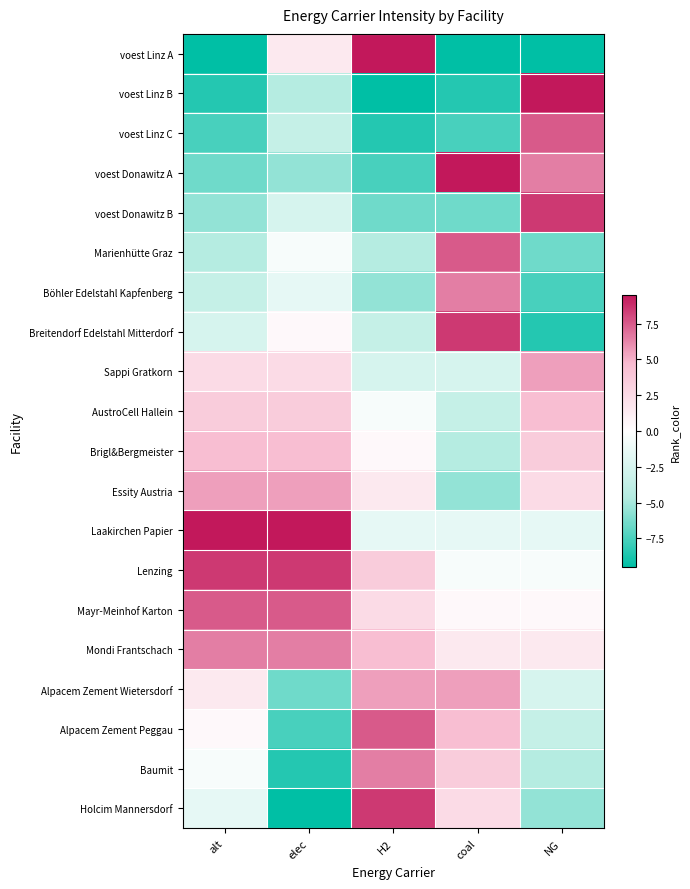

Reading right to left, extract all data points from this chart.

voest Linz A: NG=-9.5	coal=-9.5	H2=9.5	elec=1.5	alt=-9.5
voest Linz B: NG=9.5	coal=-8.5	H2=-9.5	elec=-4.5	alt=-8.5
voest Linz C: NG=7.5	coal=-7.5	H2=-8.5	elec=-3.5	alt=-7.5
voest Donawitz A: NG=6.5	coal=9.5	H2=-7.5	elec=-5.5	alt=-6.5
voest Donawitz B: NG=8.5	coal=-6.5	H2=-6.5	elec=-2.5	alt=-5.5
Marienhütte Graz: NG=-6.5	coal=7.5	H2=-4.5	elec=-0.5	alt=-4.5
Böhler Edelstahl Kapfenberg: NG=-7.5	coal=6.5	H2=-5.5	elec=-1.5	alt=-3.5
Breitendorf Edelstahl Mitterdorf: NG=-8.5	coal=8.5	H2=-3.5	elec=0.5	alt=-2.5
Sappi Gratkorn: NG=5.5	coal=-2.5	H2=-2.5	elec=2.5	alt=2.5
AustroCell Hallein: NG=4.5	coal=-3.5	H2=-0.5	elec=3.5	alt=3.5
Brigl&Bergmeister: NG=3.5	coal=-4.5	H2=0.5	elec=4.5	alt=4.5
Essity Austria: NG=2.5	coal=-5.5	H2=1.5	elec=5.5	alt=5.5
Laakirchen Papier: NG=-1.5	coal=-1.5	H2=-1.5	elec=9.5	alt=9.5
Lenzing: NG=-0.5	coal=-0.5	H2=3.5	elec=8.5	alt=8.5
Mayr-Meinhof Karton: NG=0.5	coal=0.5	H2=2.5	elec=7.5	alt=7.5
Mondi Frantschach: NG=1.5	coal=1.5	H2=4.5	elec=6.5	alt=6.5
Alpacem Zement Wietersdorf: NG=-2.5	coal=5.5	H2=5.5	elec=-6.5	alt=1.5
Alpacem Zement Peggau: NG=-3.5	coal=4.5	H2=7.5	elec=-7.5	alt=0.5
Baumit: NG=-4.5	coal=3.5	H2=6.5	elec=-8.5	alt=-0.5
Holcim Mannersdorf: NG=-5.5	coal=2.5	H2=8.5	elec=-9.5	alt=-1.5